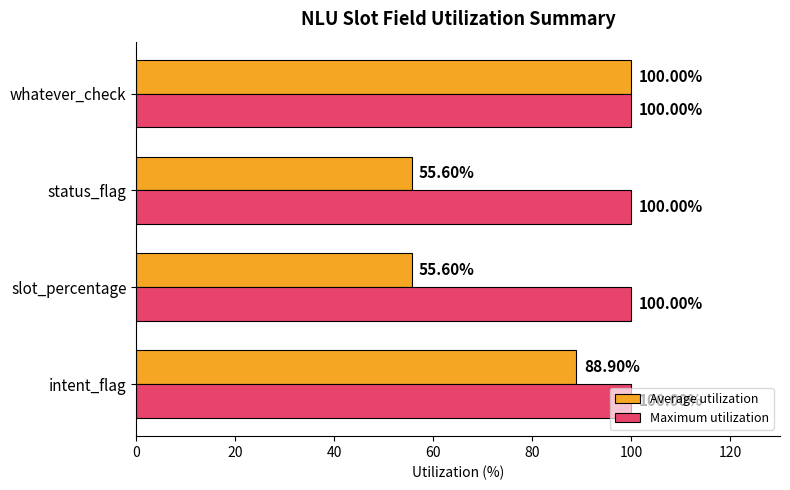

List the series in order of their overall mean, highest first.

Maximum utilization, Average utilization